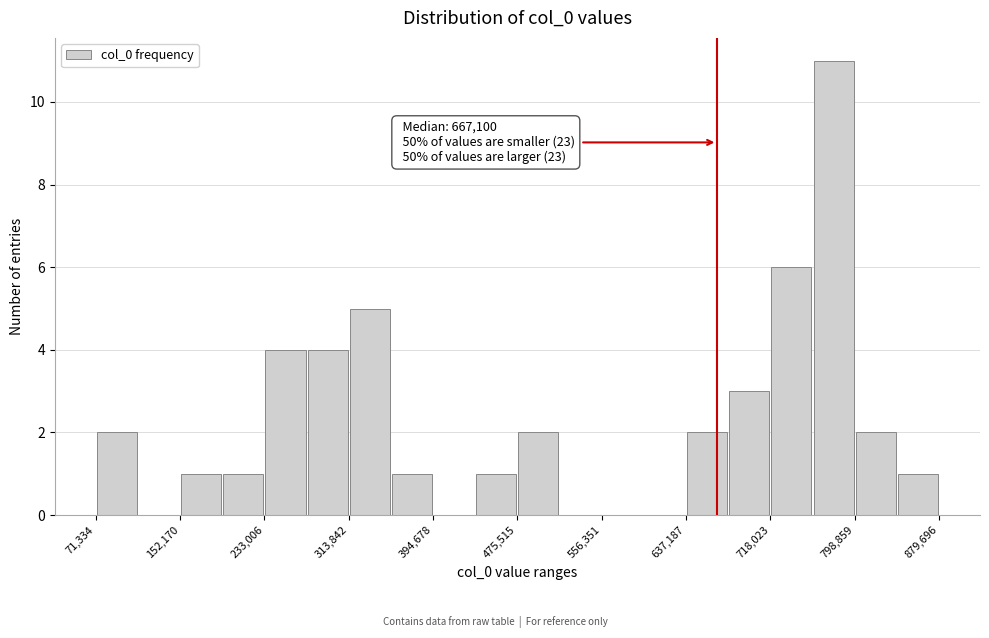

Over which range of the x-axis is the bar tallest?

760000 to 800000